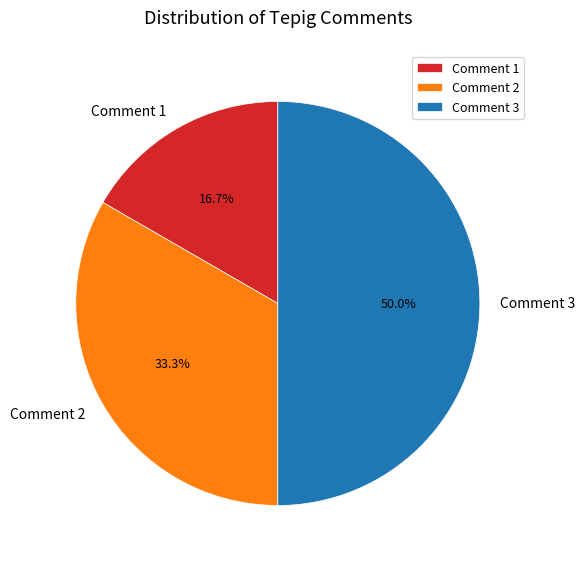

How many slices are in this pie chart?

3